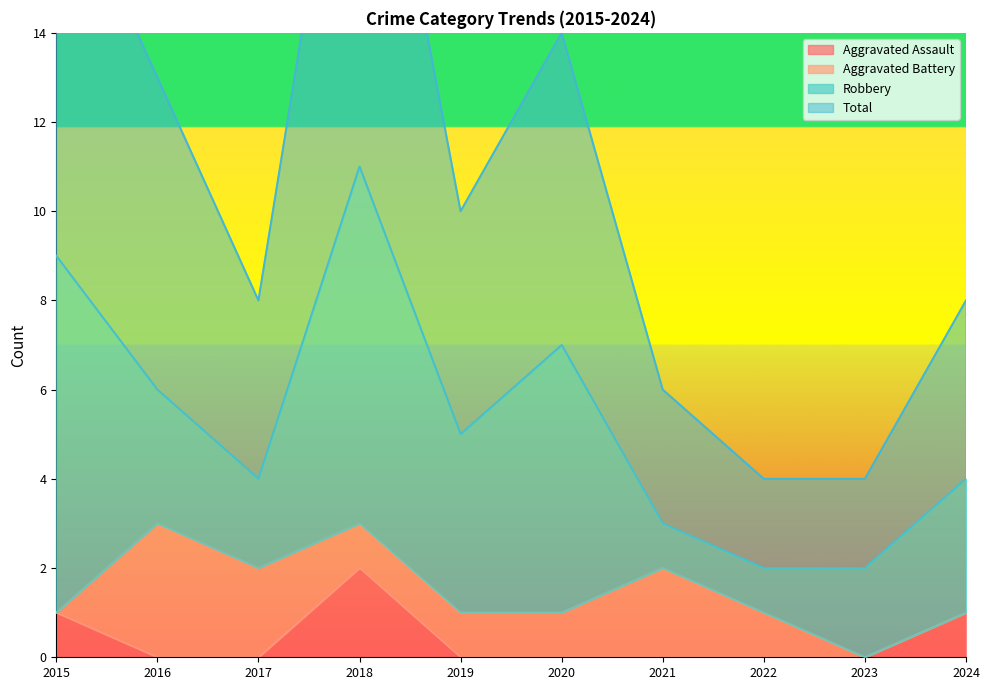

Is it true that Aggravated Assault equals -1 at 2016?

False